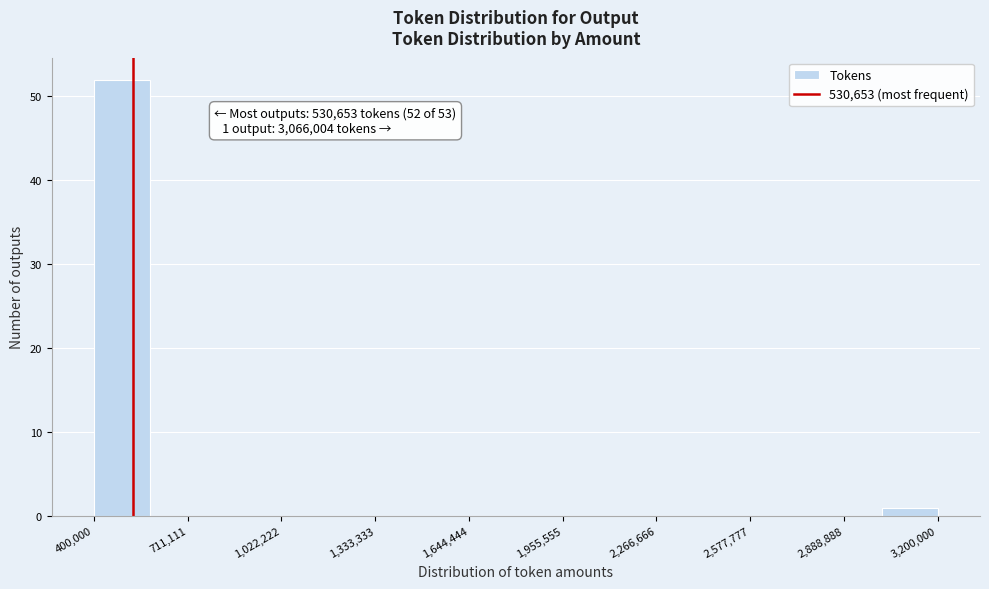

Read against the x-axis, roughly where is the centre of the tallest bar?

500000